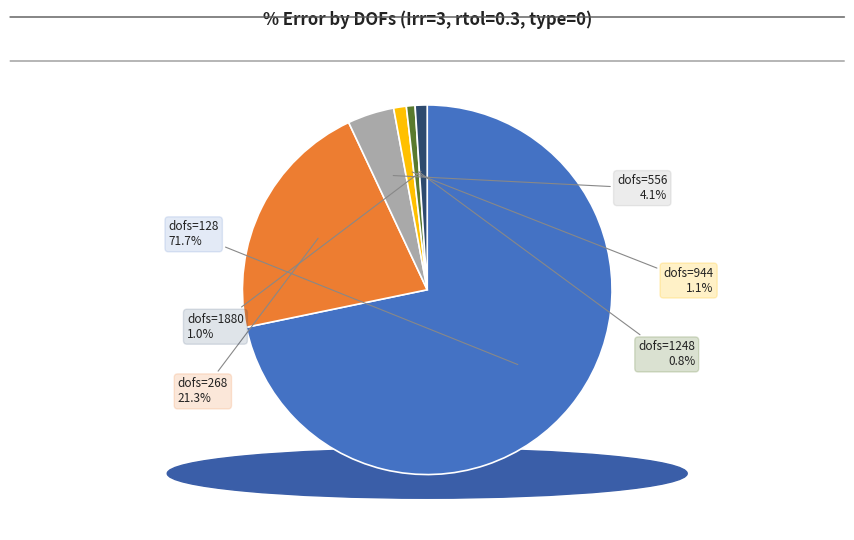

What portion of the pie excludes dofs=1880?

99.0%